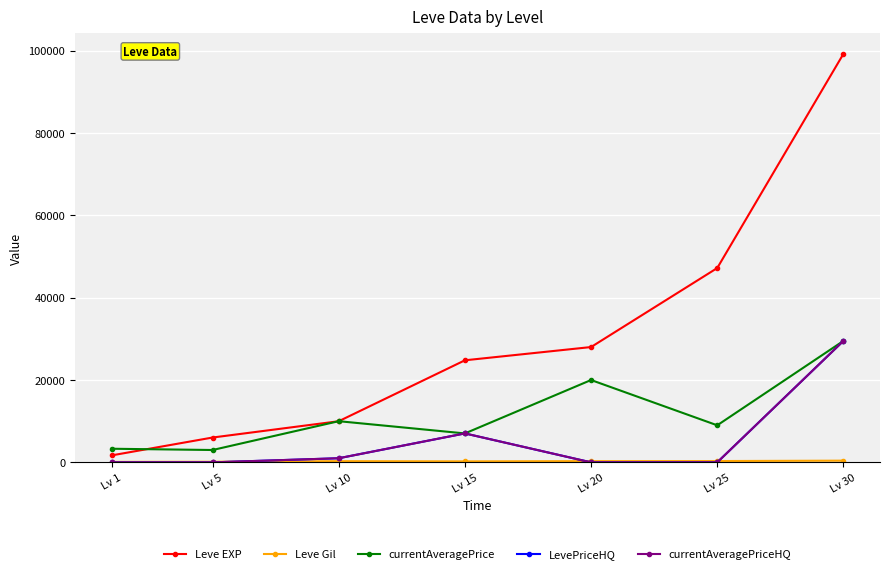

Where is the first local maximum for currentAveragePrice?

Lv 10